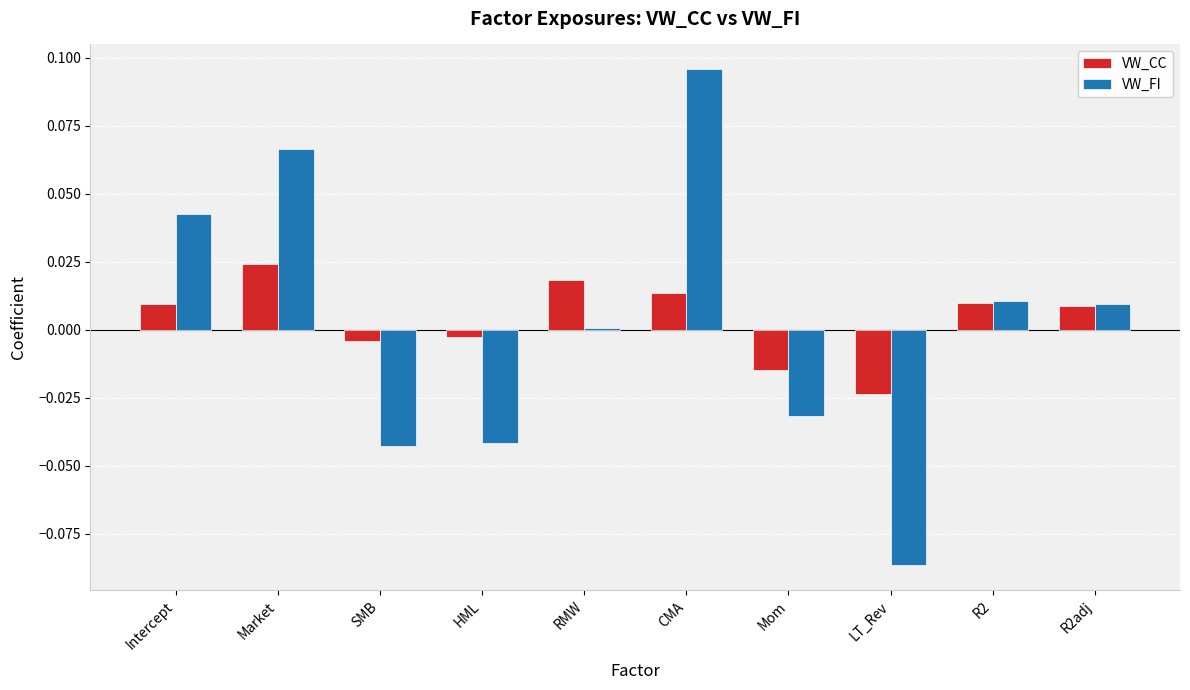

What are all the series names shown in the legend?

VW_CC, VW_FI